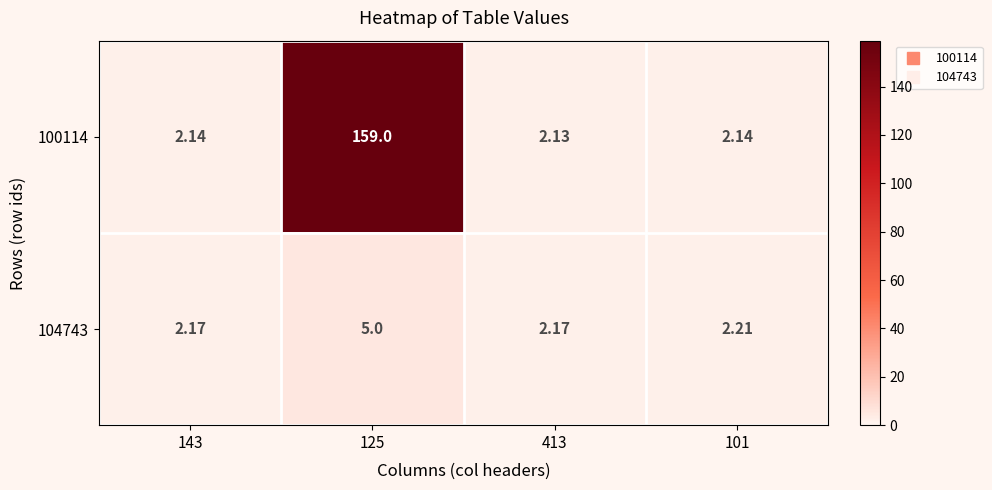

Which series changed the most between 143 and 413?

100114